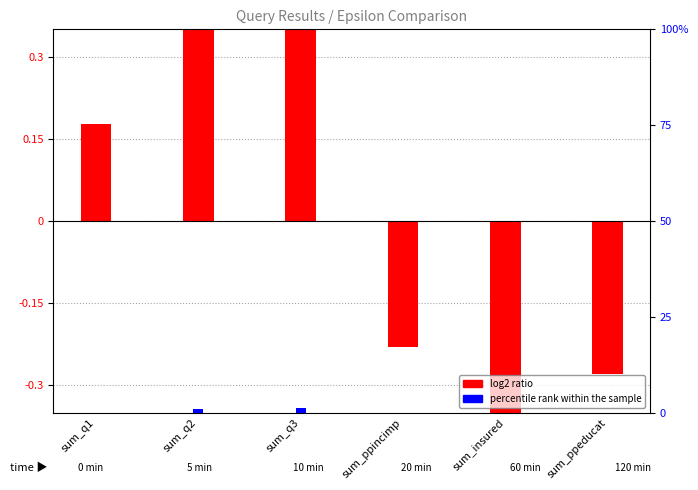

At which label does percentile rank within the sample reach its minimum?

sum_insured